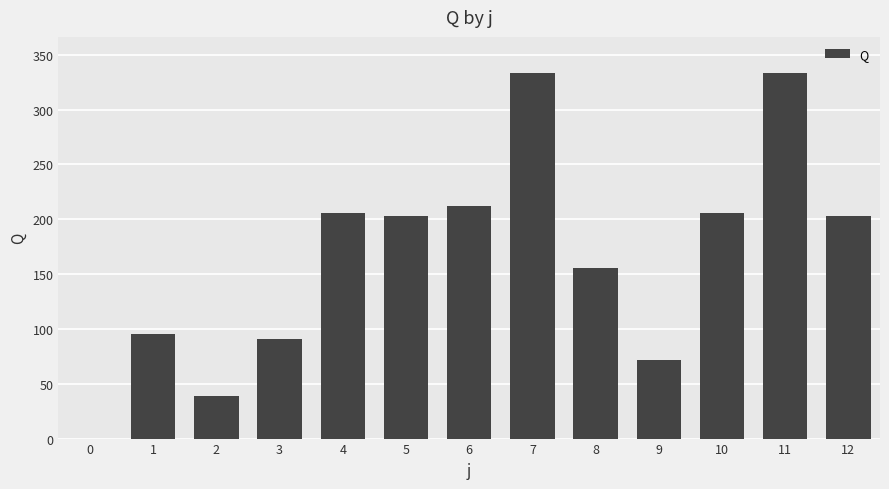

Reading right to left, what are all the values shown in this chart?

12=203.0	11=332.9	10=205.9	9=71.9	8=155.4	7=332.9	6=212.1	5=203.0	4=205.9	3=90.5	2=39.1	1=95.2	0=0.0